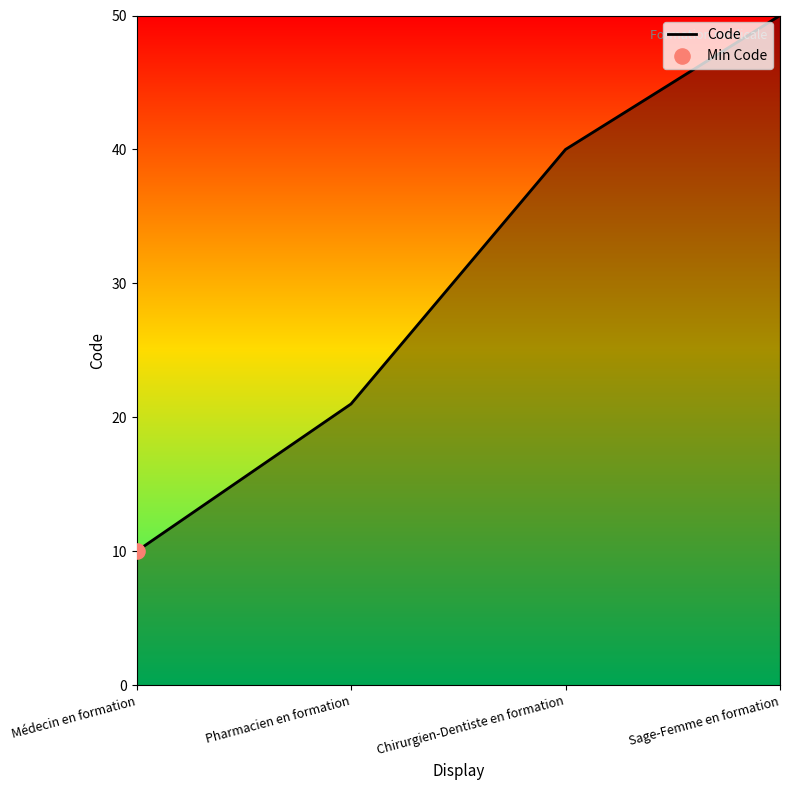

Approximately how many times larger is the value at Chirurgien-Dentiste en formation compared to Médecin en formation?

4.0